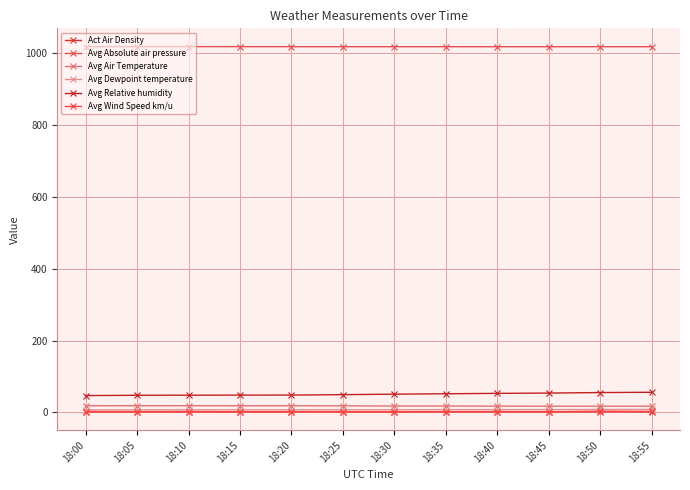

Which label corresponds to the smallest value in the chart?

18:45